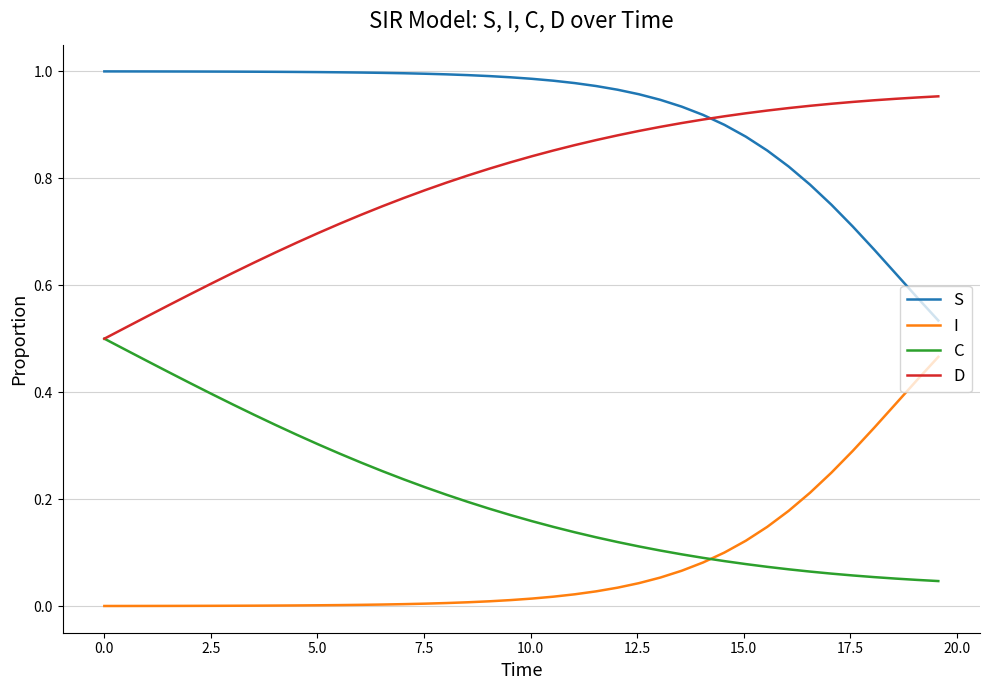

At how many categories does at least one series exceed 0?

40